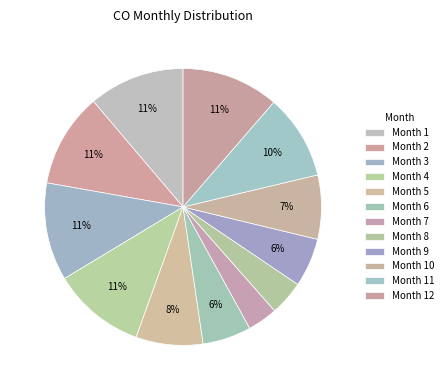

Is there any slice that represents more than half of the pie?

No